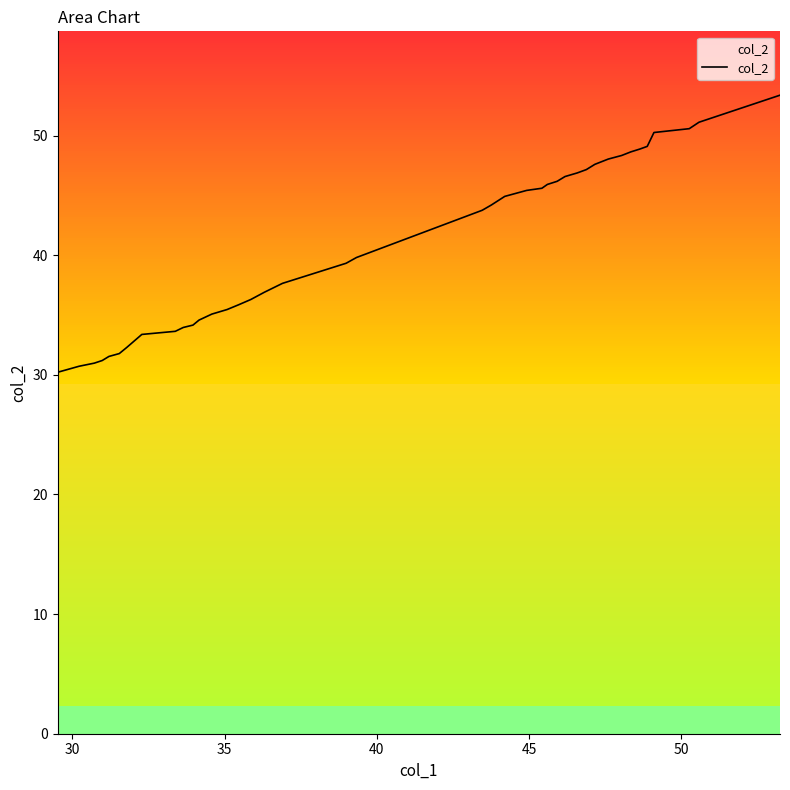

What is the lowest value of the col_2 series?

30.2